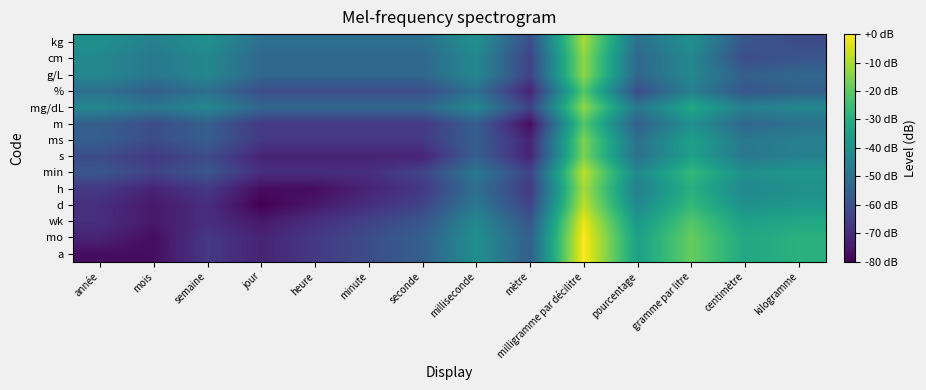

Which has a higher value, minute or heure?

minute